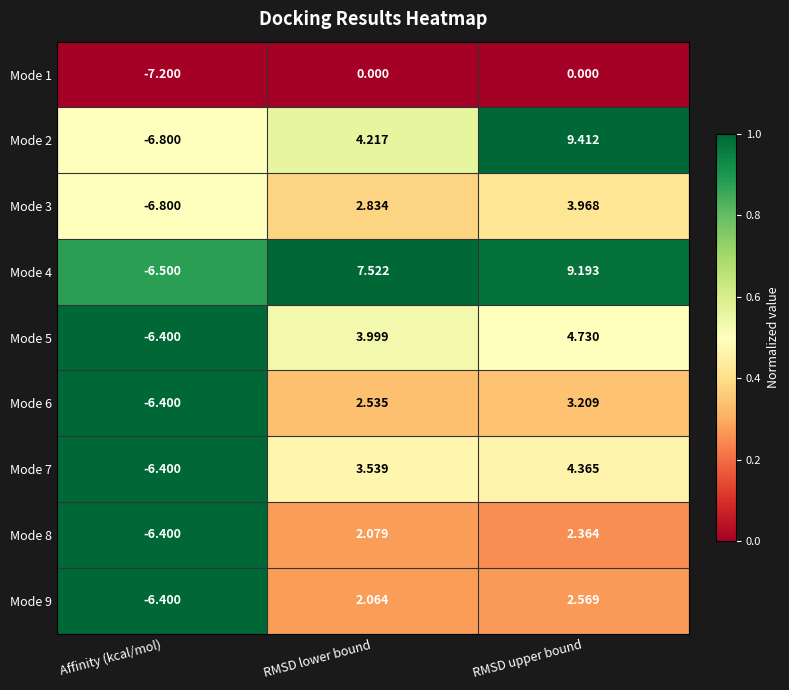

Where does the Mode 8 series first go above 2?

RMSD lower bound